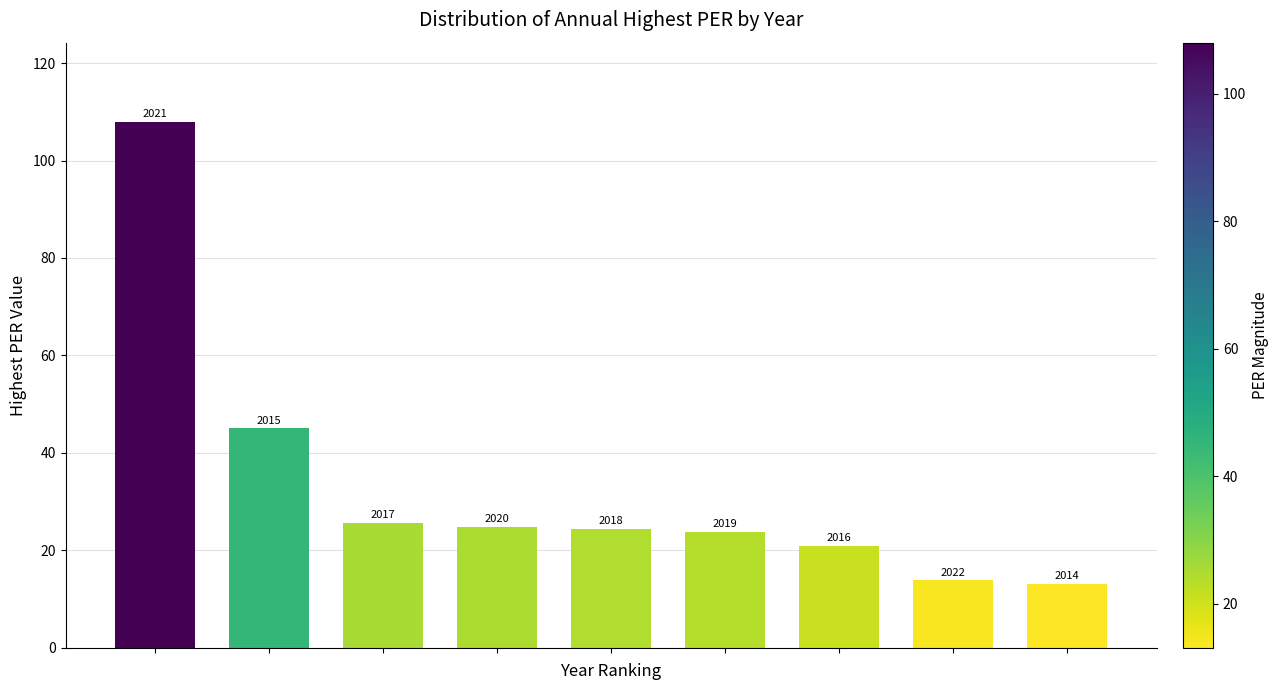

What is the difference between the second highest and minimum values?

32.0